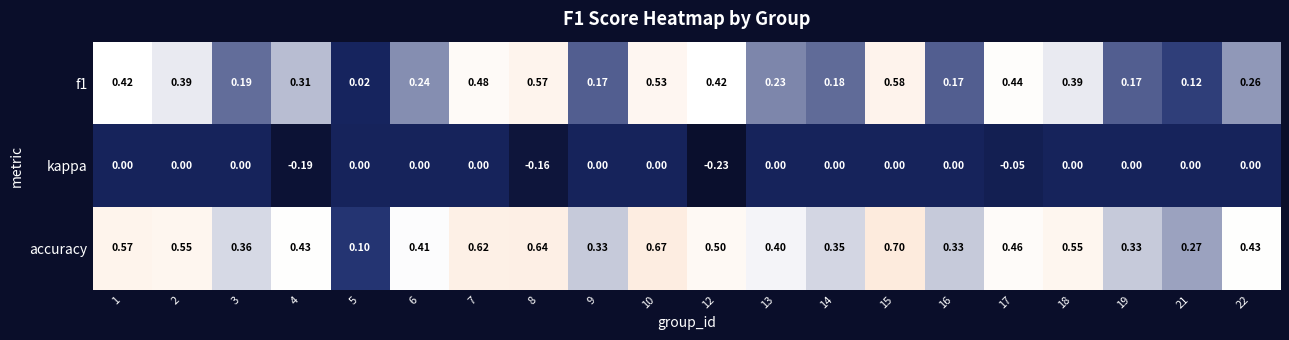

Which series has the widest spread of values?

accuracy